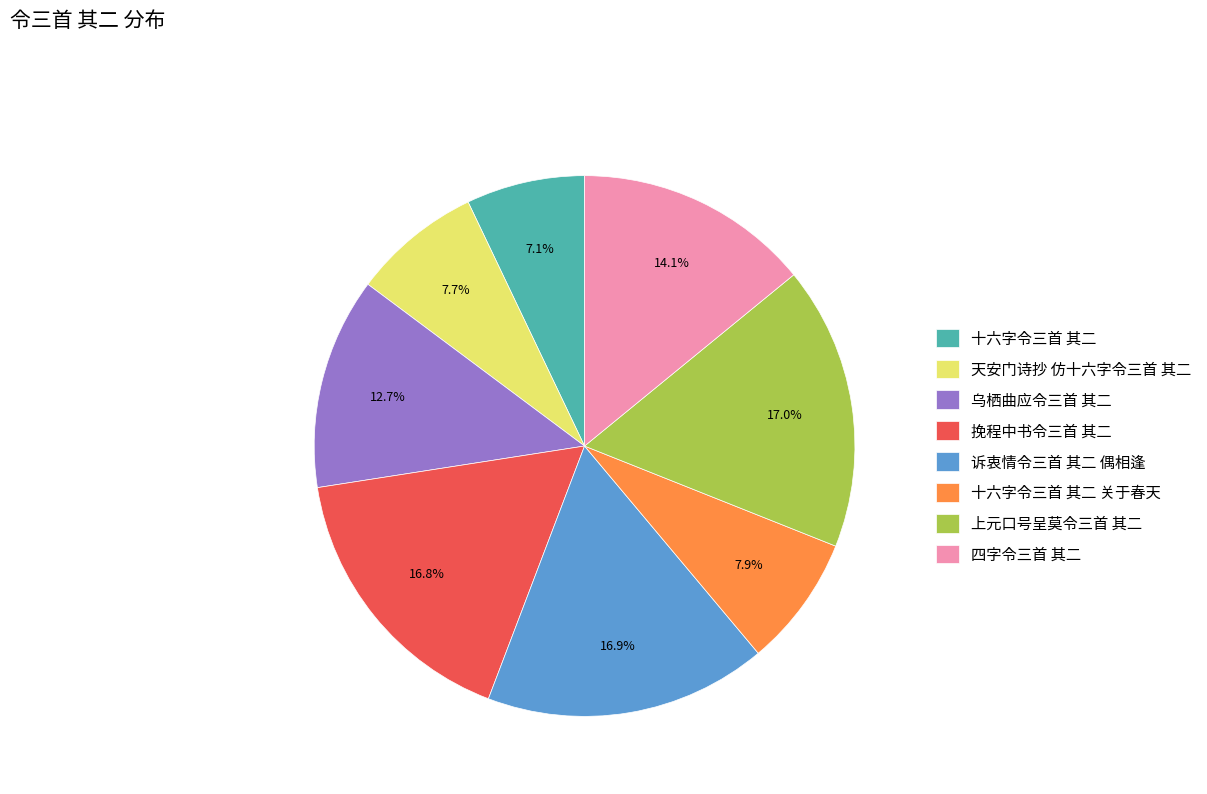

Does any single category account for the majority?

No